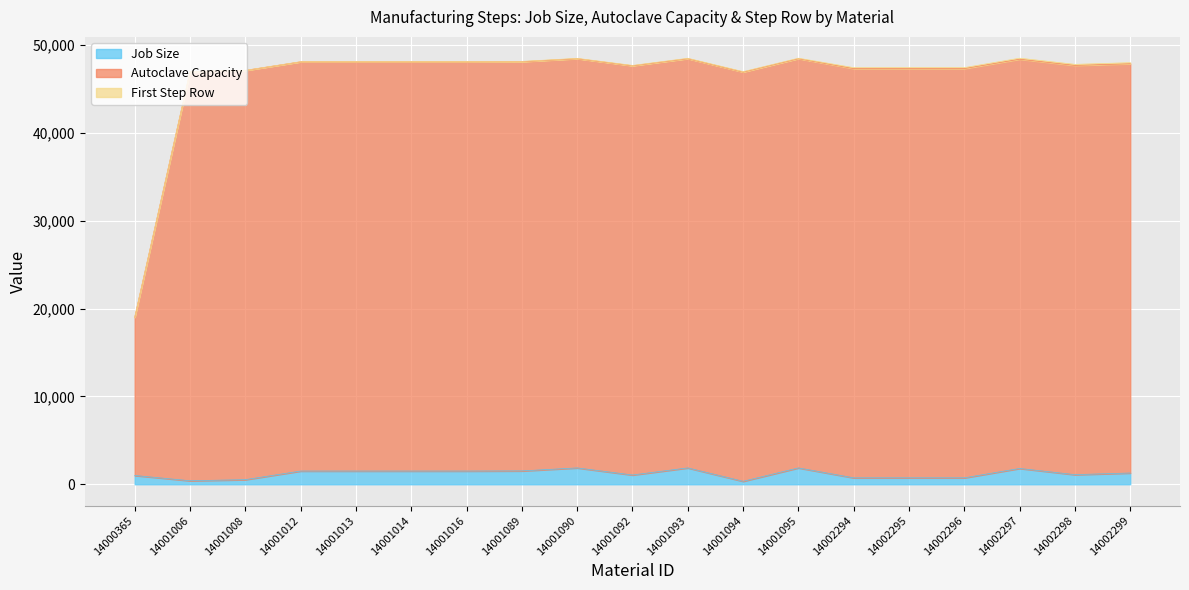

What is the difference between the maximum and second lowest values in the Autoclave Capacity series?

1531.0